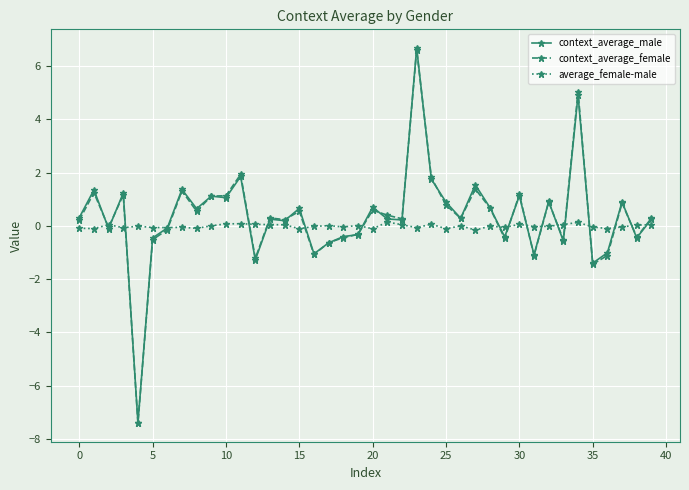

What is the value of the context_average_female point at the 16th from the left?

0.5